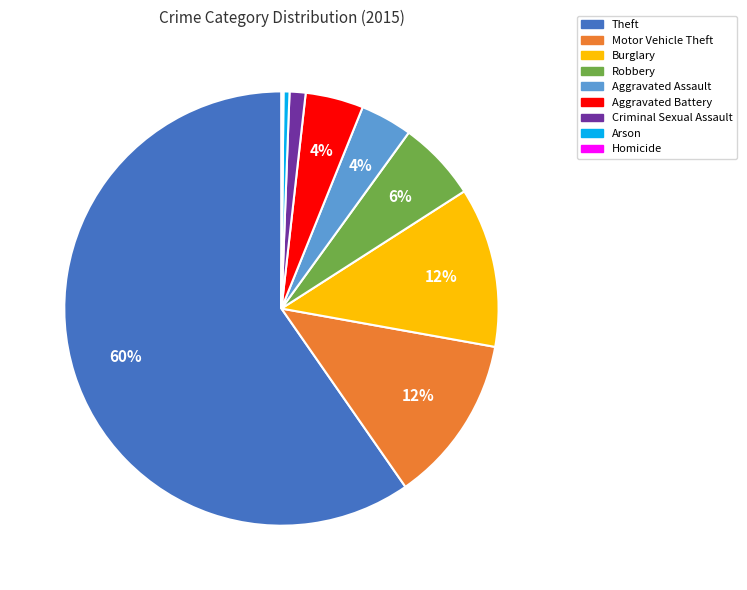

What is the largest slice in the pie chart?

Theft